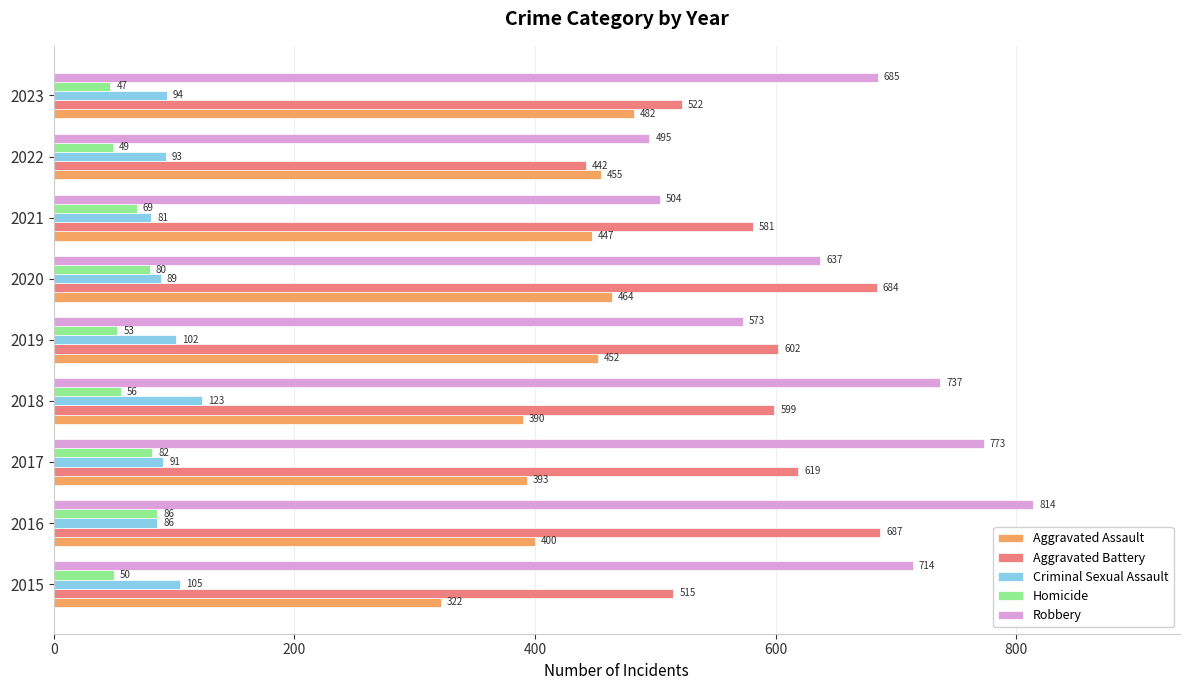

Between 2016 and 2023, which series saw the biggest shift?

Aggravated Battery